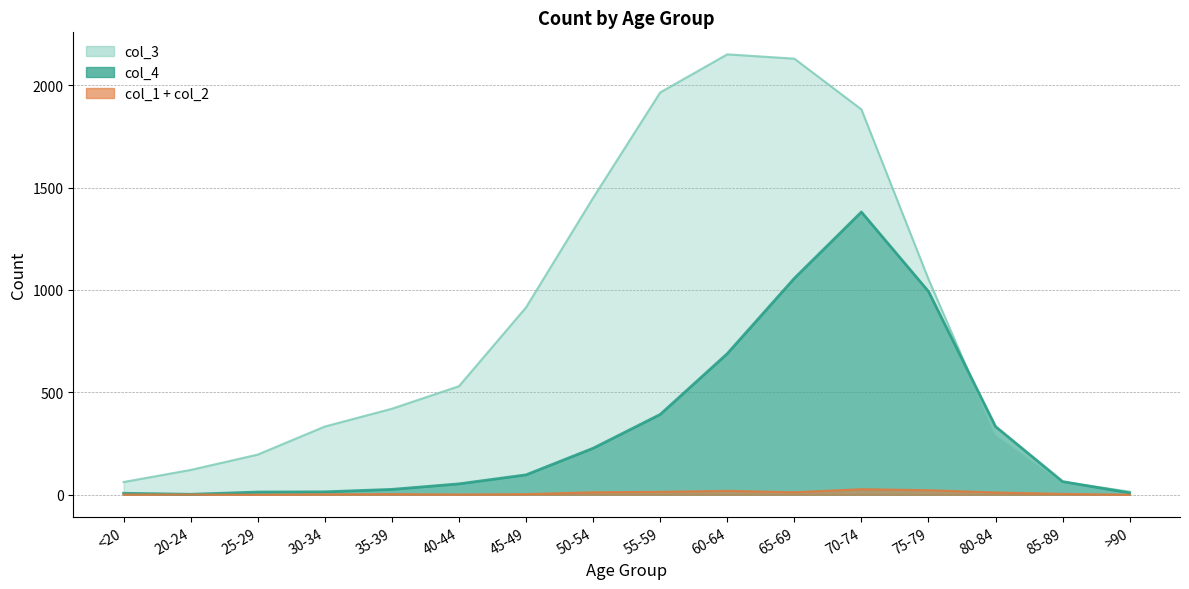

At which label does col_3 first exceed 530?

45-49